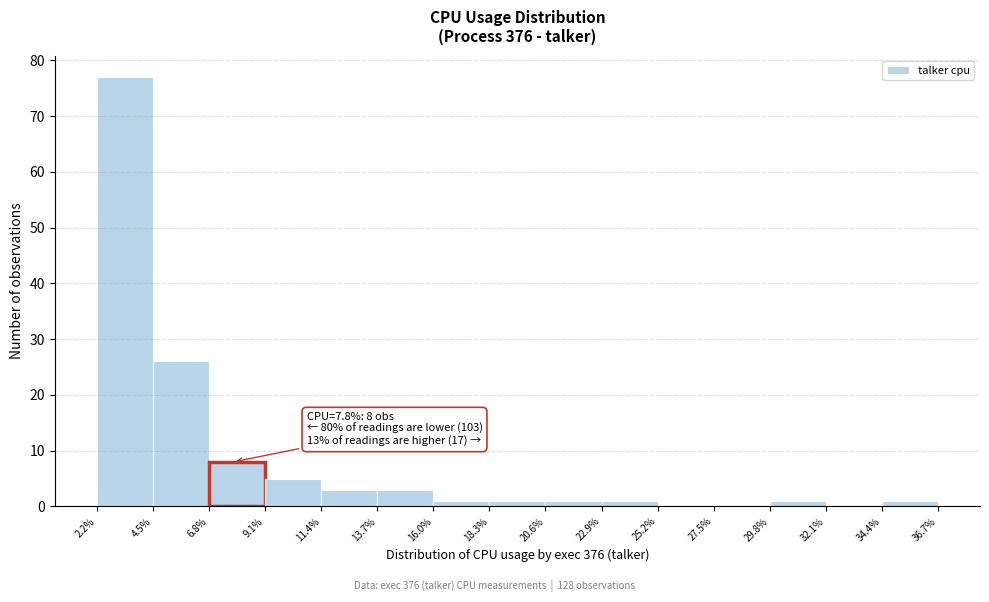

Which range on the x-axis has the tallest bar?

2.2% to 4.5%